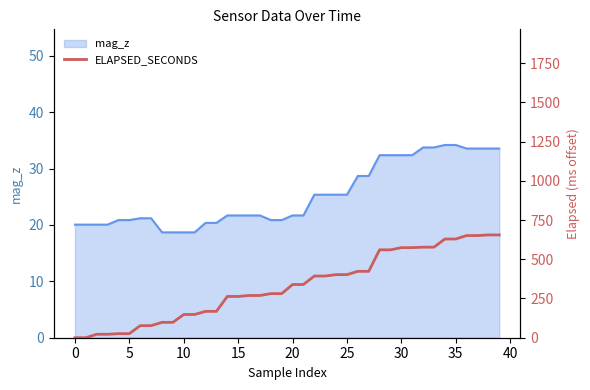

What is the lowest value of the mag_z series?

18.7